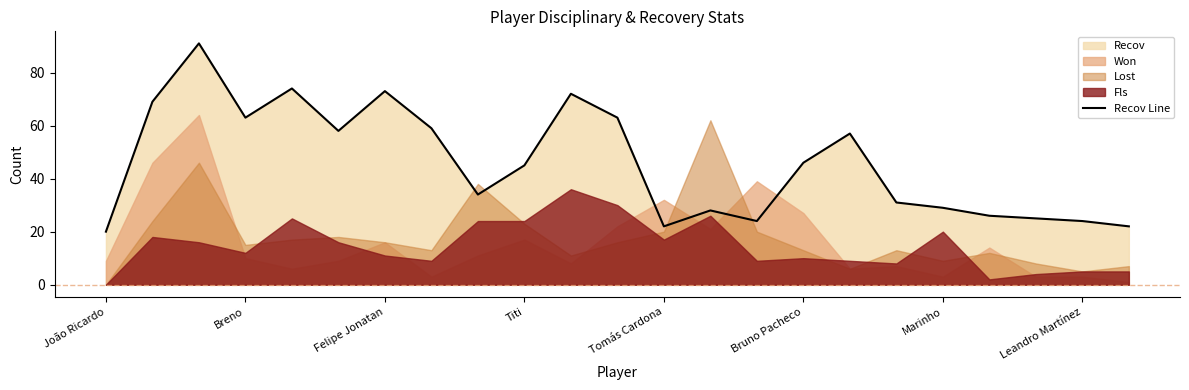

Which label corresponds to the smallest value in the chart?

João Ricardo